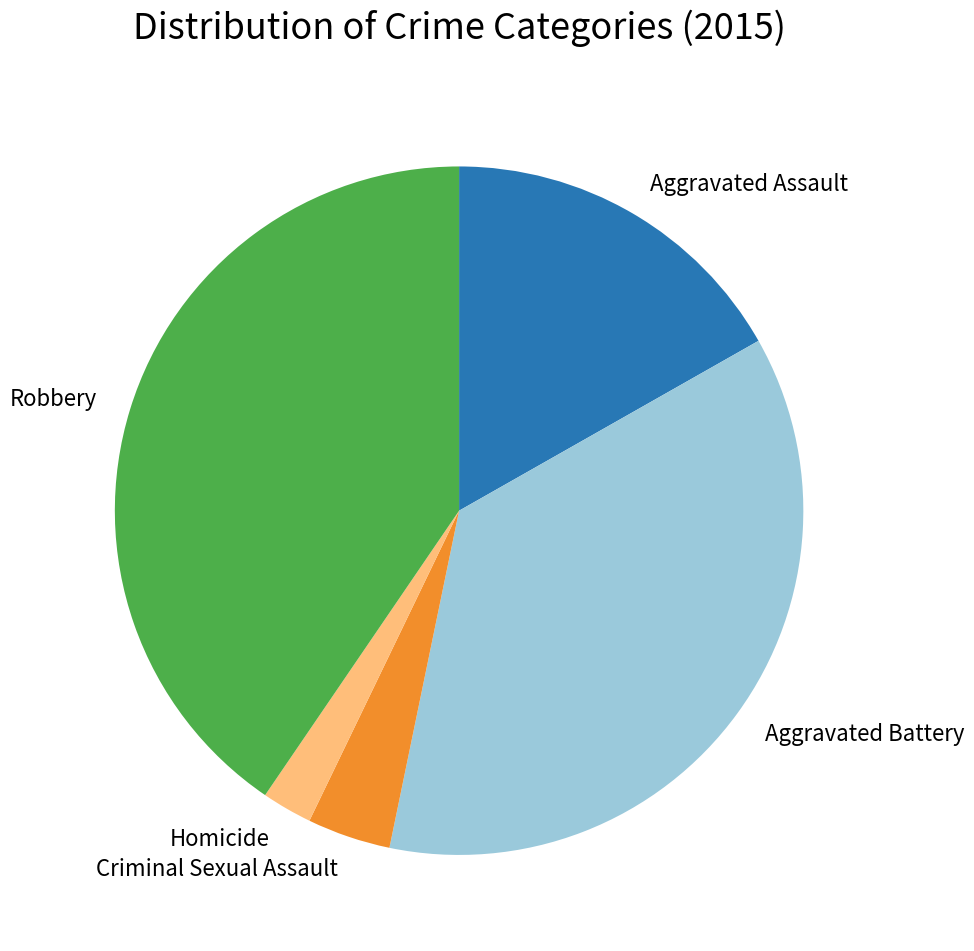

Between Aggravated Battery and Criminal Sexual Assault, which is larger?

Aggravated Battery